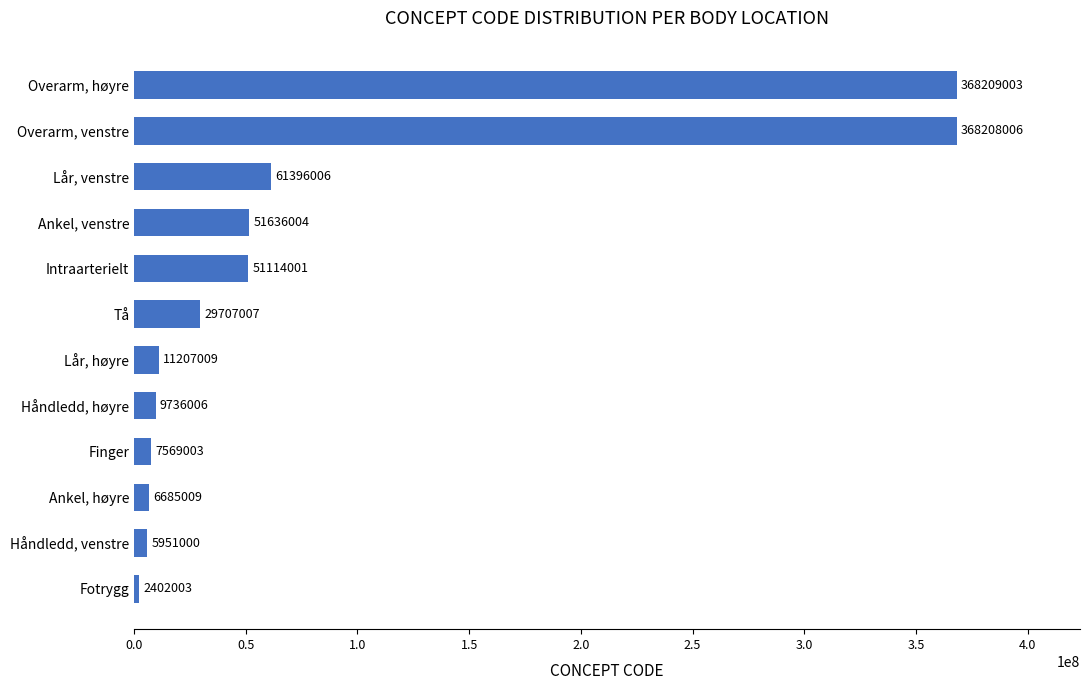

Rank the categories by value from highest to lowest.

Overarm, høyre, Overarm, venstre, Lår, venstre, Ankel, venstre, Intraarterielt, Tå, Lår, høyre, Håndledd, høyre, Finger, Ankel, høyre, Håndledd, venstre, Fotrygg